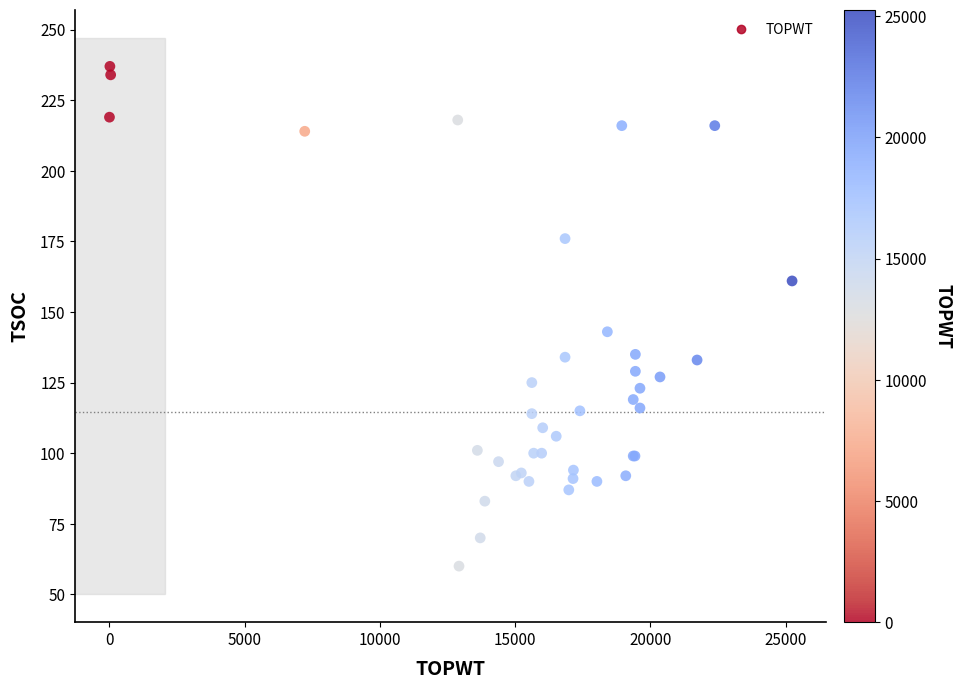

What Y value in the scatter plot is closest to 148?

143